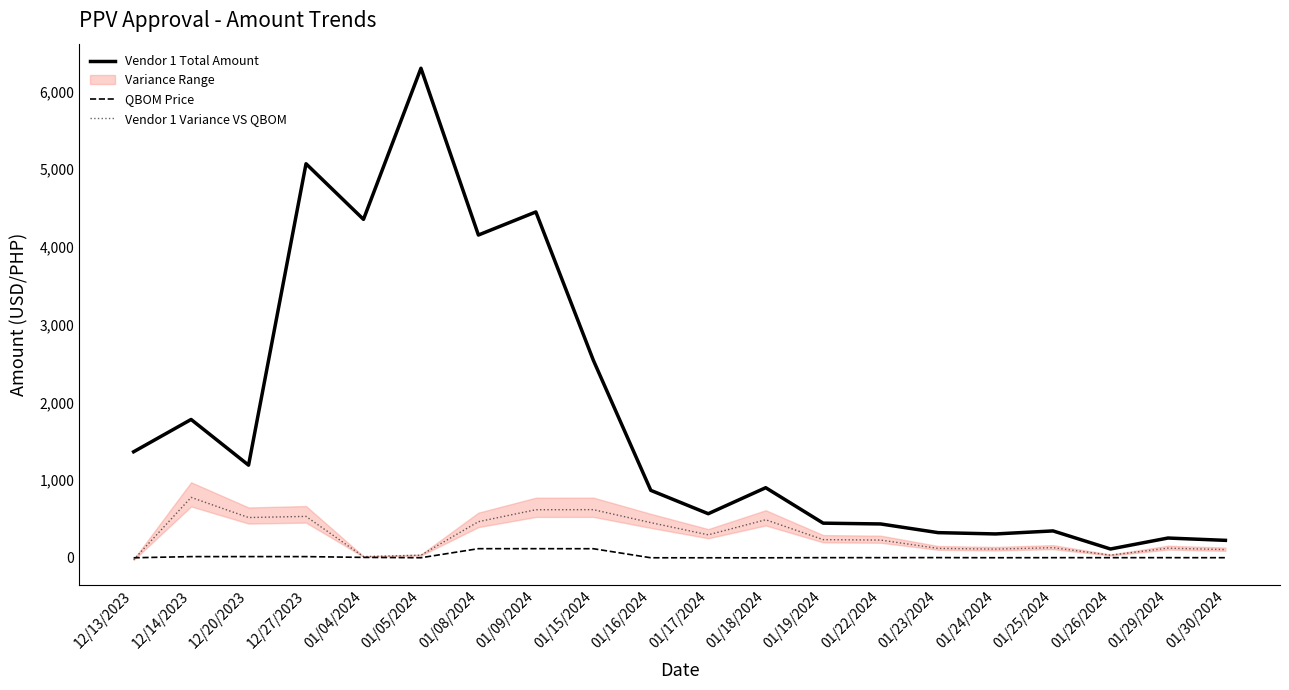

List the series in order of their peak value, highest first.

Vendor 1 Total Amount, Vendor 1 Variance VS QBOM, QBOM Price